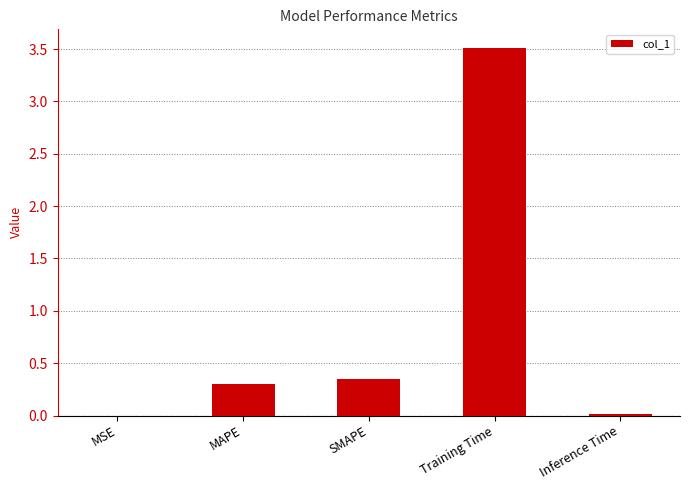

What is the greatest value displayed?

3.5